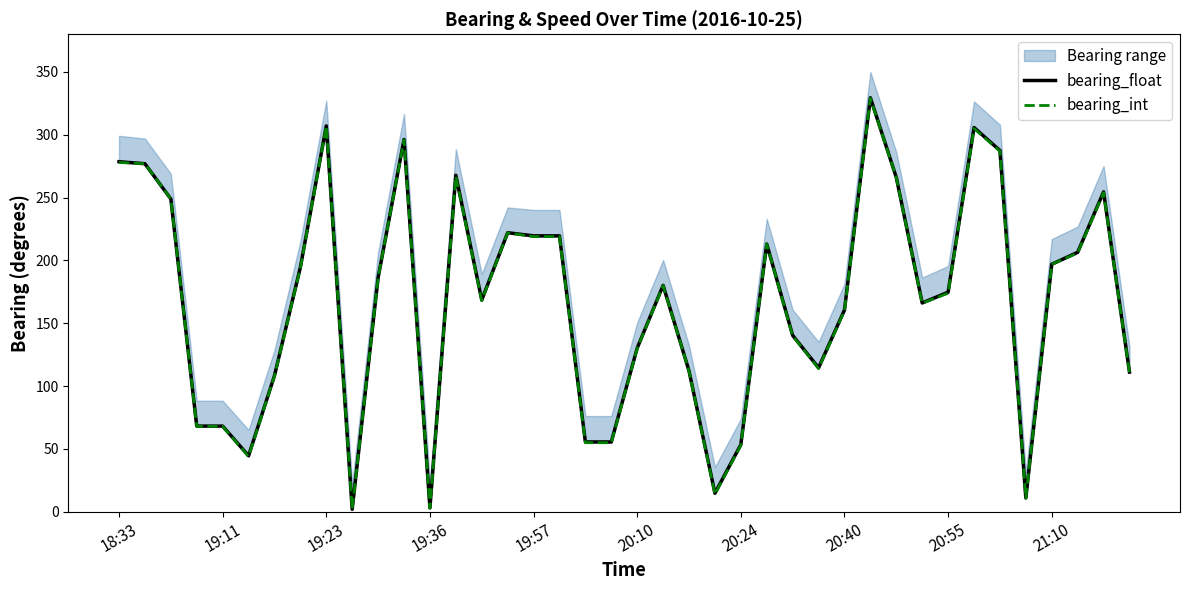

The bearing_int series shows 111.0 at 39. True or false?

True